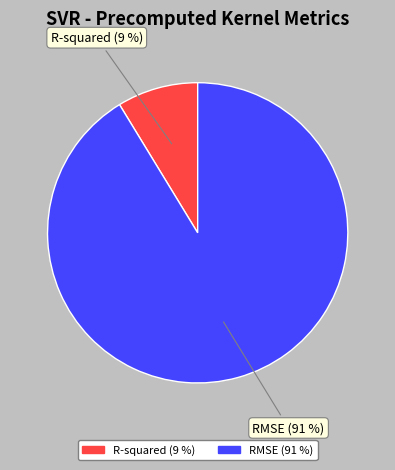

Does RMSE represent more than half of the total?

Yes